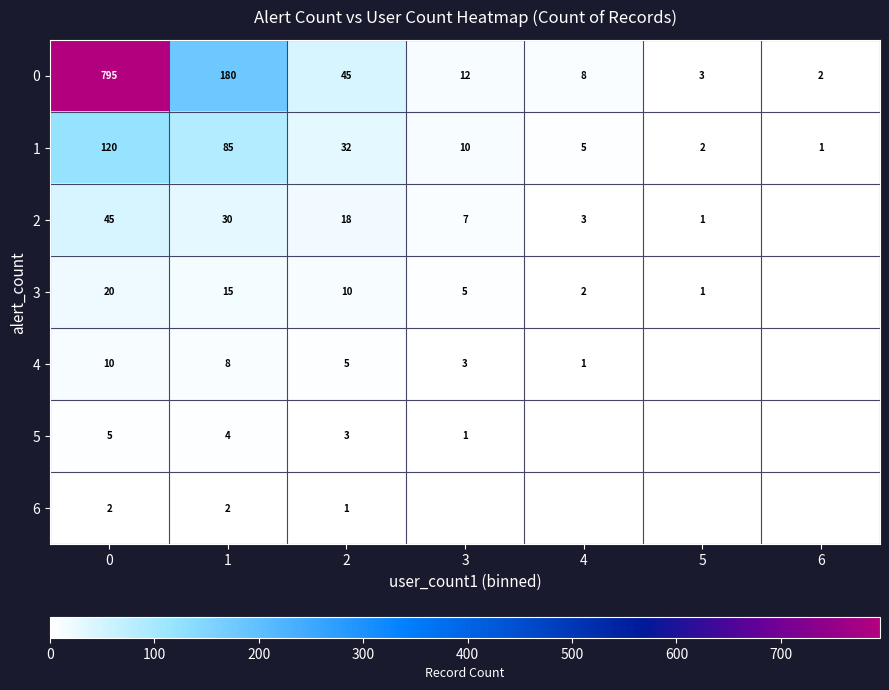

What is the sum of the row_2 values at 2 and 0?

63